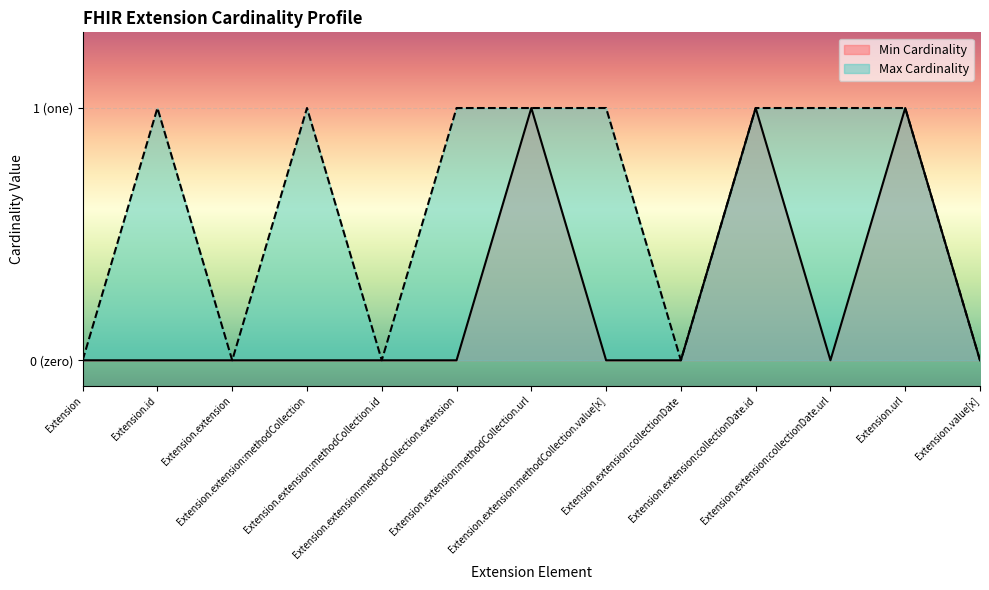

In Max Cardinality, how many points are lower than both neighbors (excluding endpoints)?

3